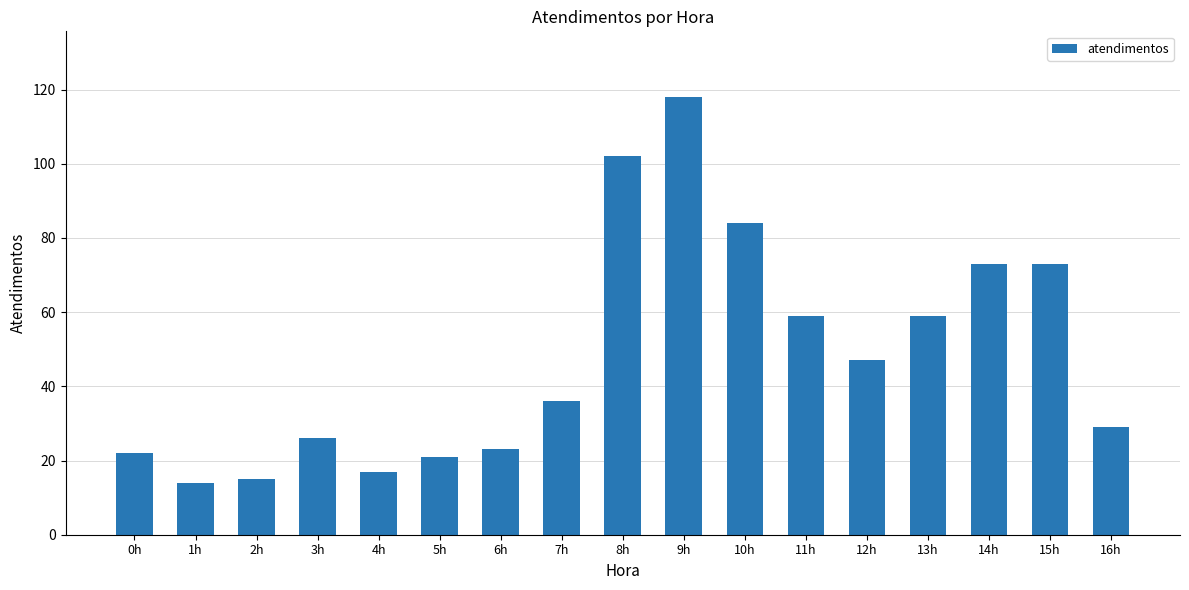

Reading left to right, list all the values displayed in this chart.

22	14	15	26	17	21	23	36	102	118	84	59	47	59	73	73	29